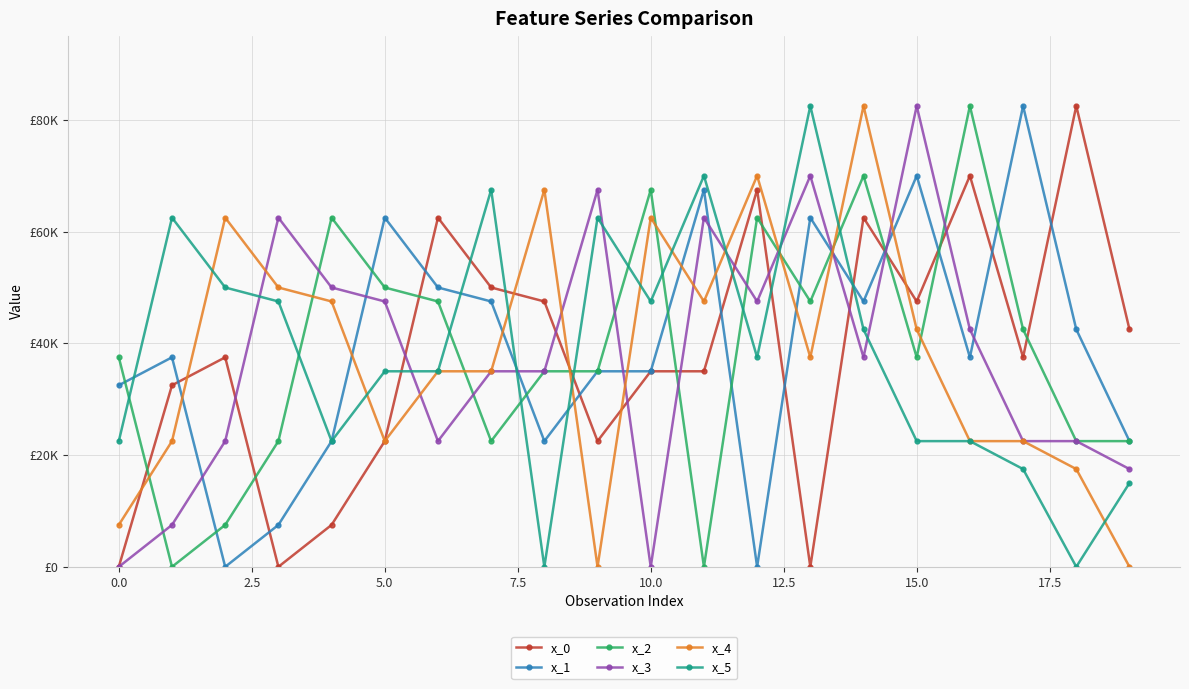

What are all the series names shown in the legend?

x_0, x_1, x_2, x_3, x_4, x_5